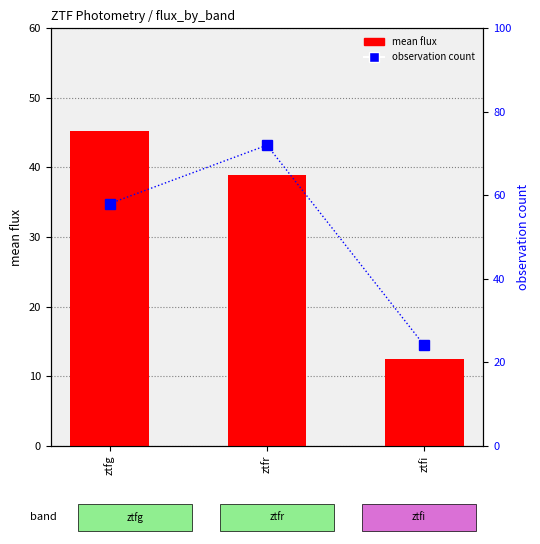

Is it true that mean flux equals 28.0 at ztfg?

False